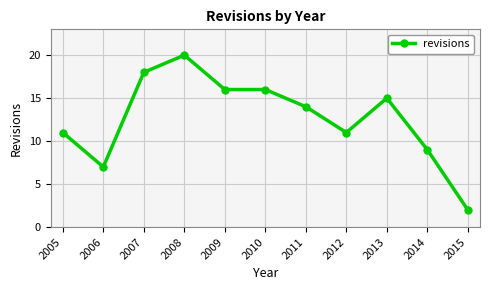

How many lines are shown in the chart?

1